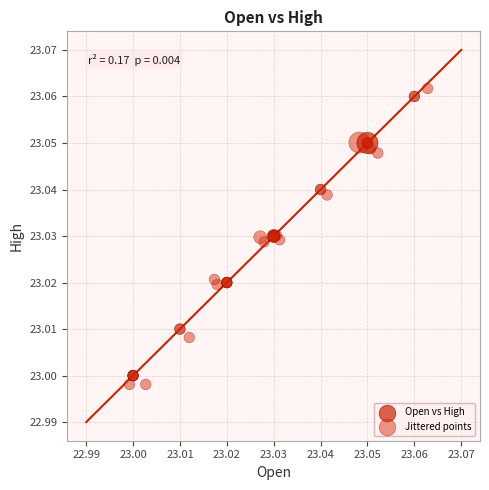

Which series reaches the minimum Y coordinate?

Jittered points